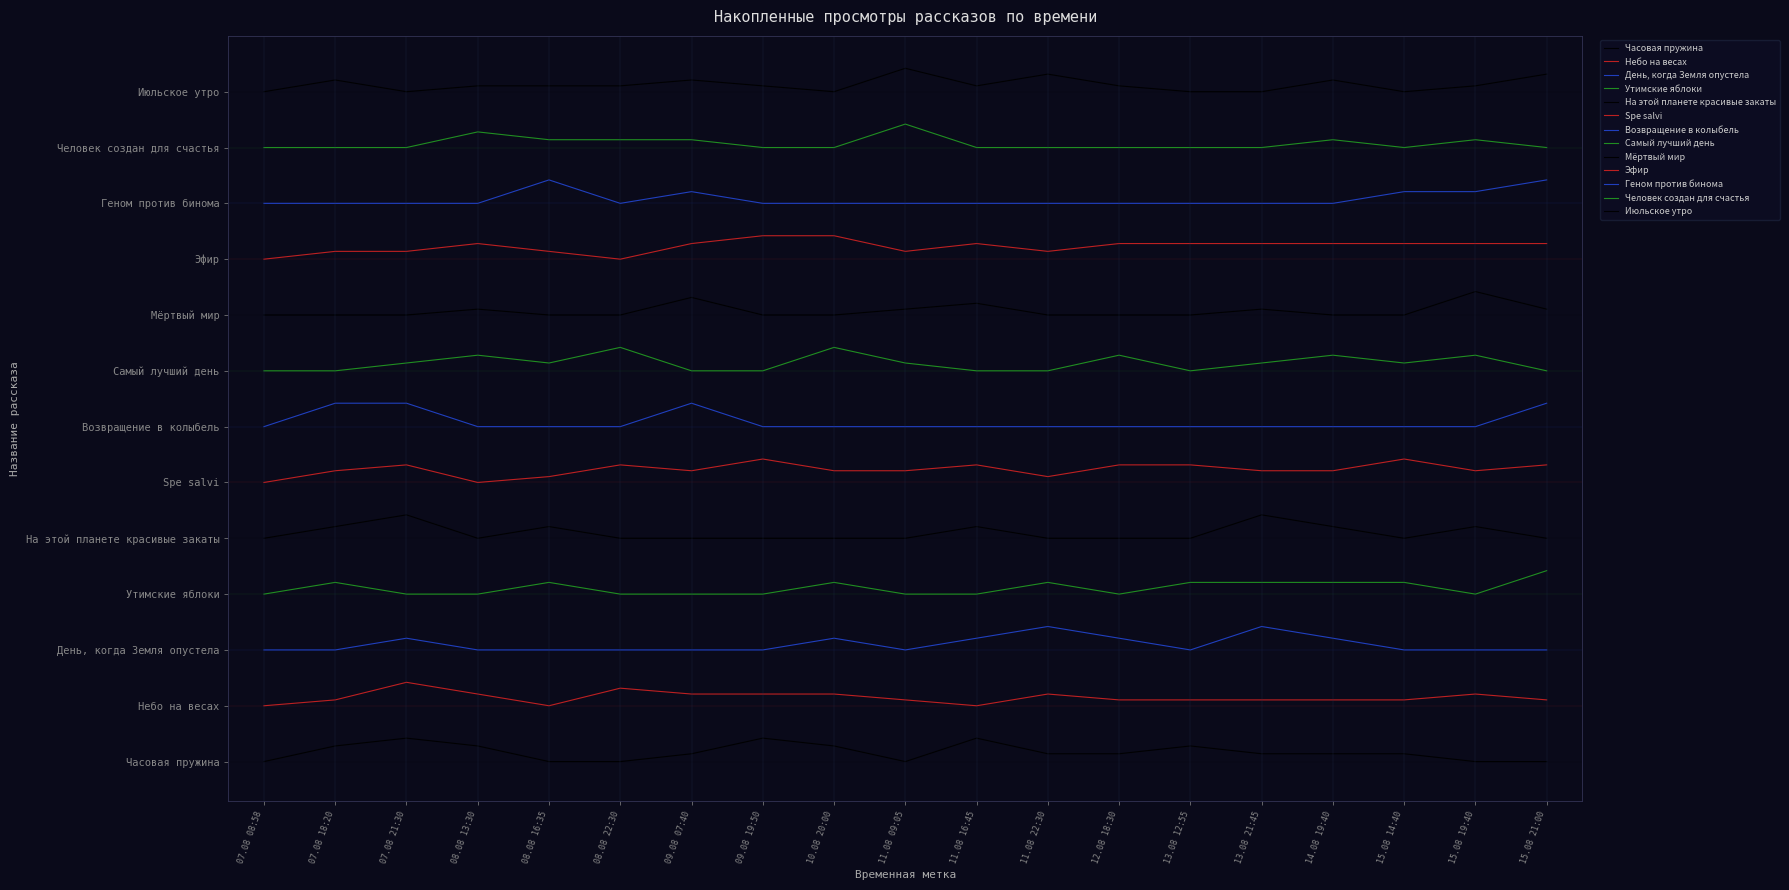

At 13.08 12:55, list the series in order from largest to smallest.

Июльское утро, Человек создан для счастья, Геном против бинома, Эфир, Мёртвый мир, Самый лучший день, Возвращение в колыбель, Spe salvi, На этой планете красивые закаты, Утимские яблоки, День, когда Земля опустела, Небо на весах, Часовая пружина